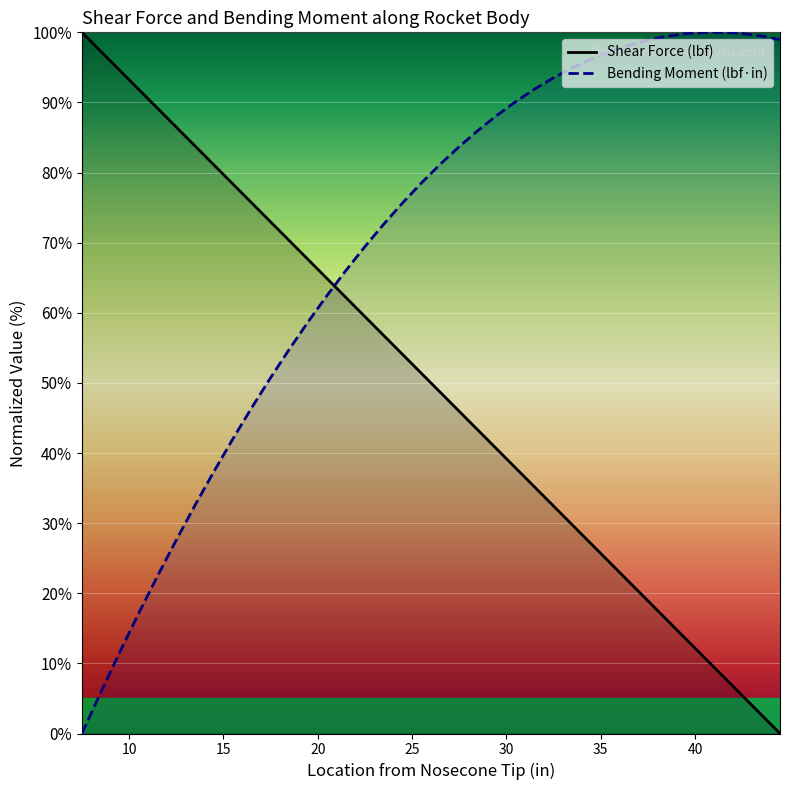

How many values in the Bending Moment series are below 81?

19